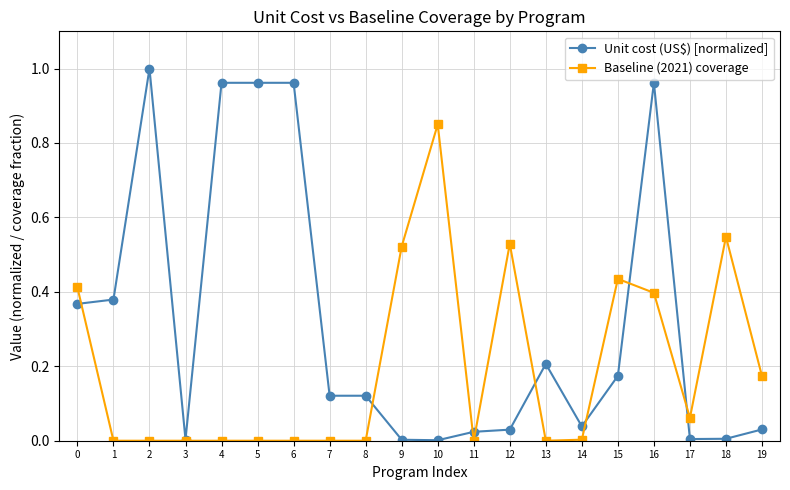

Count the number of data series in this chart.

2